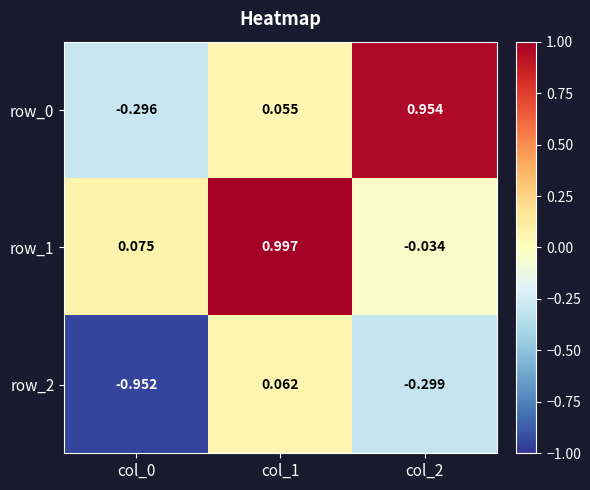

Is the value of row_2 at col_0 greater than the value of row_0 at col_2?

No